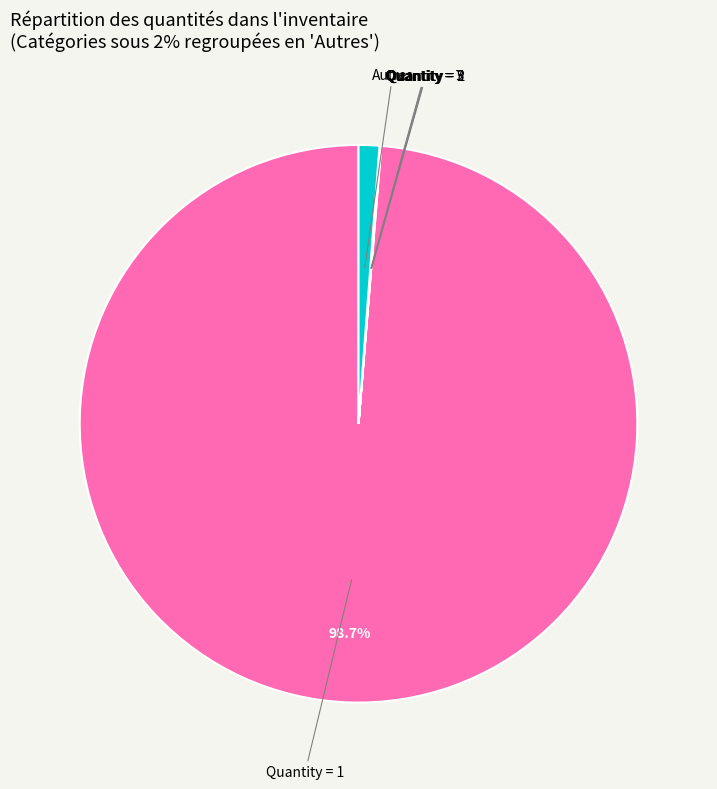

Is there any slice that represents more than half of the pie?

Yes